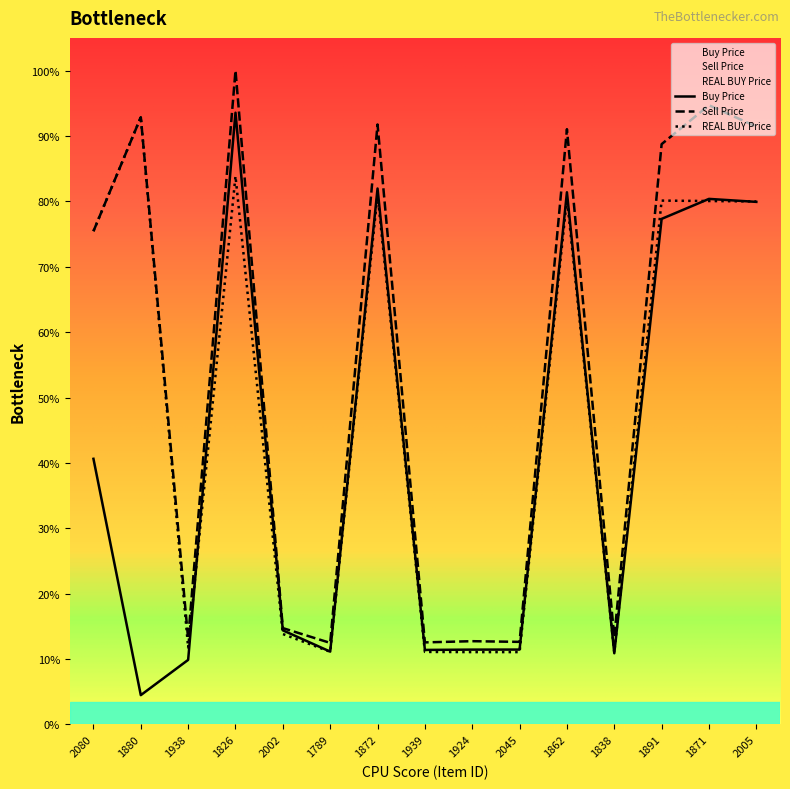

True or false: Buy Price and REAL BUY Price intersect in this chart.

True